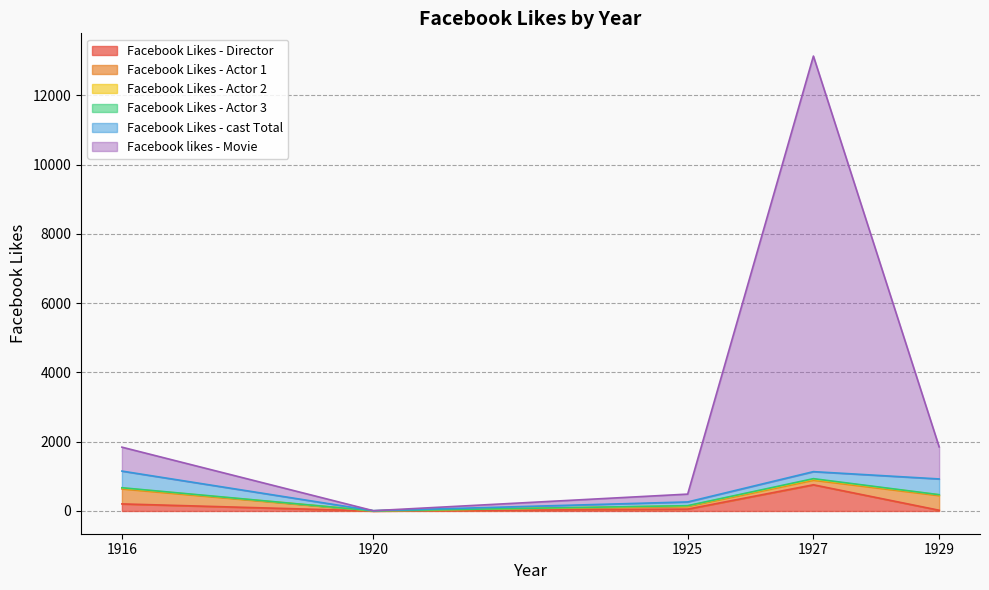

Reading left to right, transcribe all the data shown in this chart.

Facebook Likes - Director: 204	0	54	756	21
Facebook Likes - Actor 1: 436	2	81	136	426
Facebook Likes - Actor 2: 22	2	12	23	20
Facebook Likes - Actor 3: 9	0	6	18	3
Facebook Likes - cast Total: 481	4	108	203	455
Facebook likes - Movie: 691	0	226	12000	926